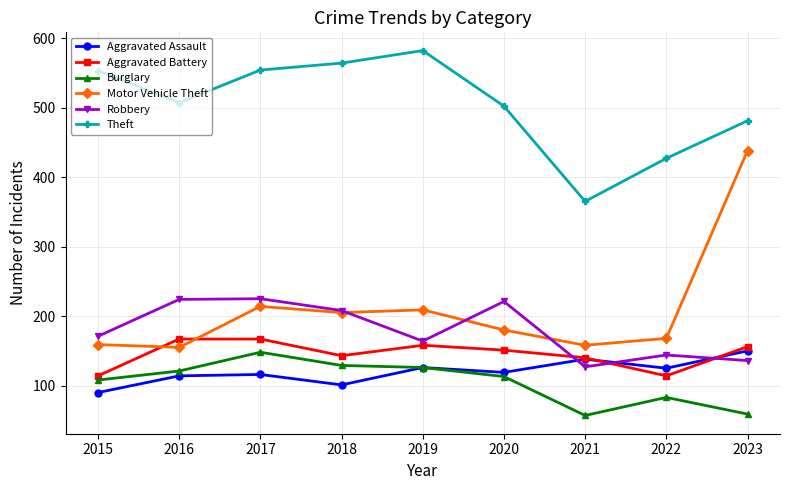

True or false: Theft and Aggravated Assault intersect in this chart.

False